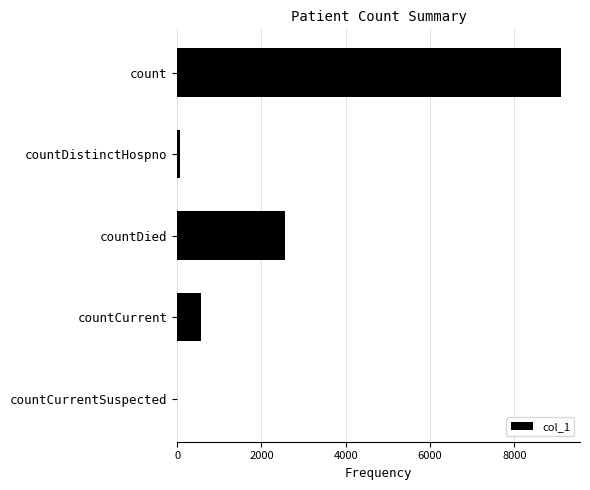

Where is the data nearest to the value 4552?

countDied